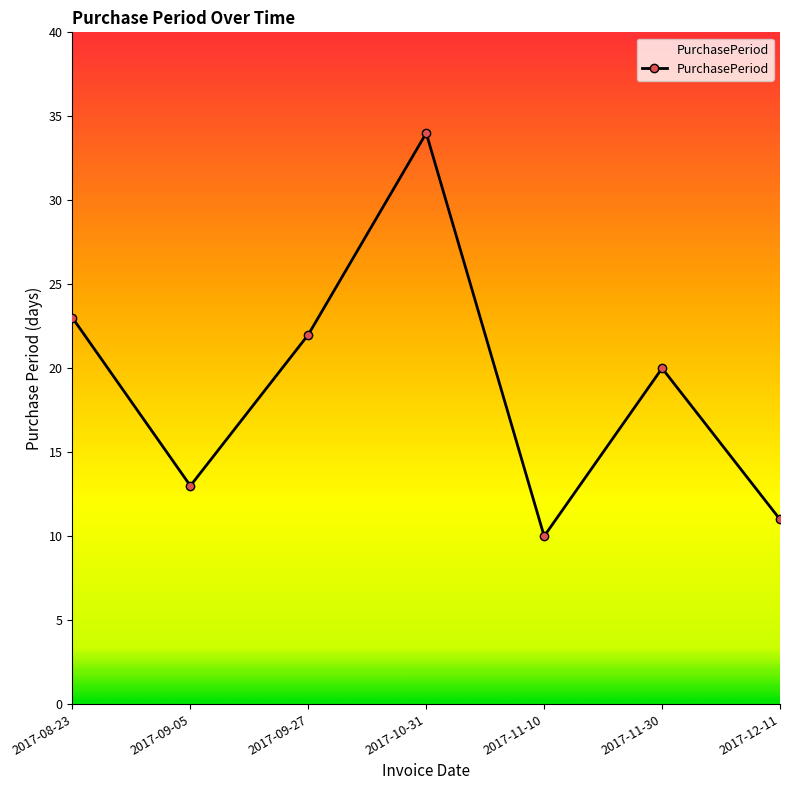

What value does the data have at 2017-11-10, to the nearest 10?

10